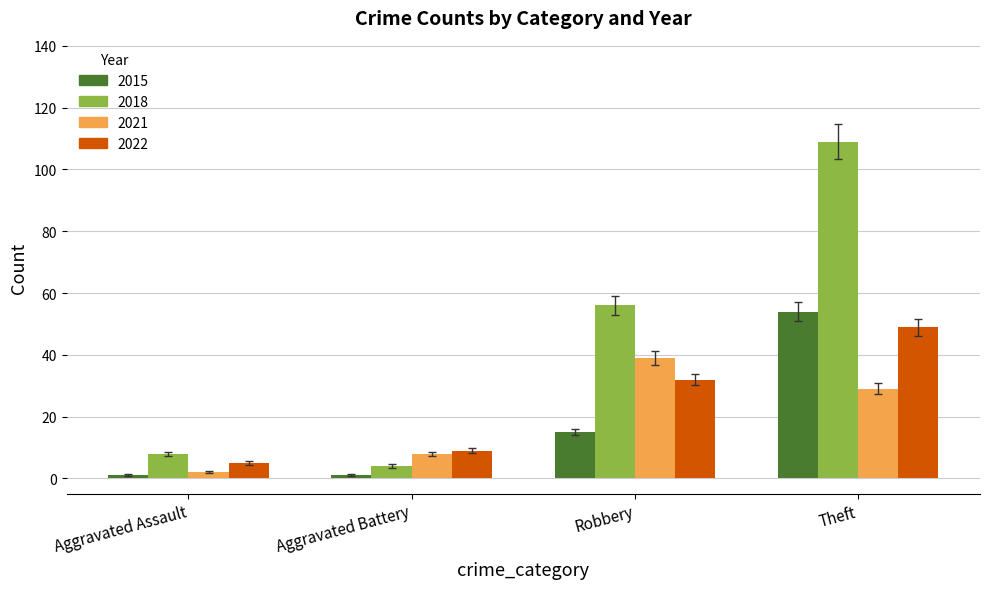

Reading right to left, transcribe all the data shown in this chart.

2015: 54	15	1	1
2018: 109	56	4	8
2021: 29	39	8	2
2022: 49	32	9	5